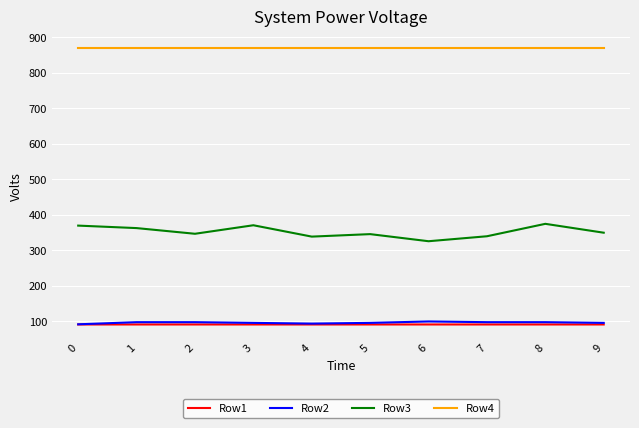

What is the approximate value of Row4 at 3?

871.0